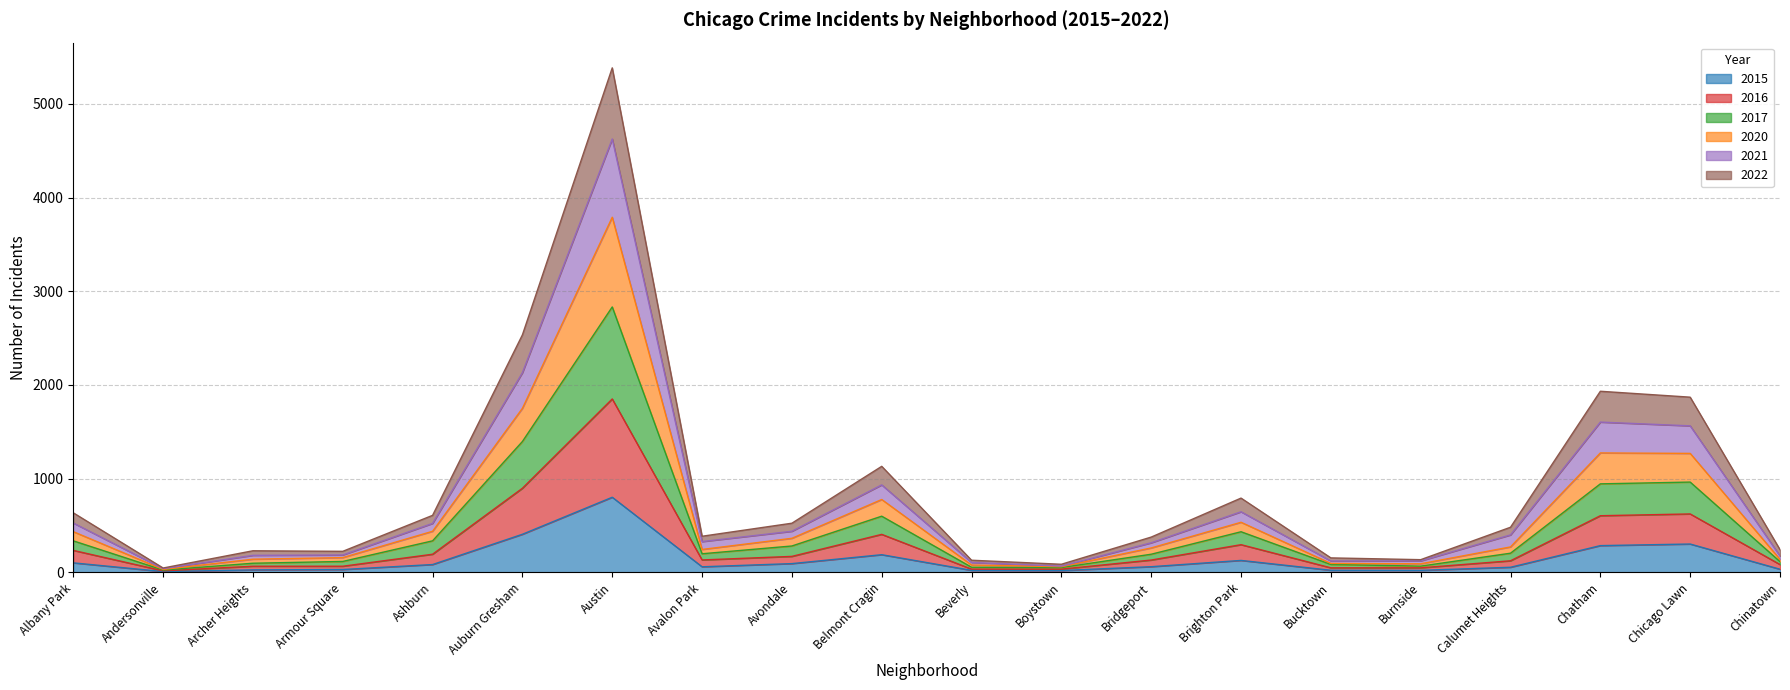

What is the maximum value for 2015?

802